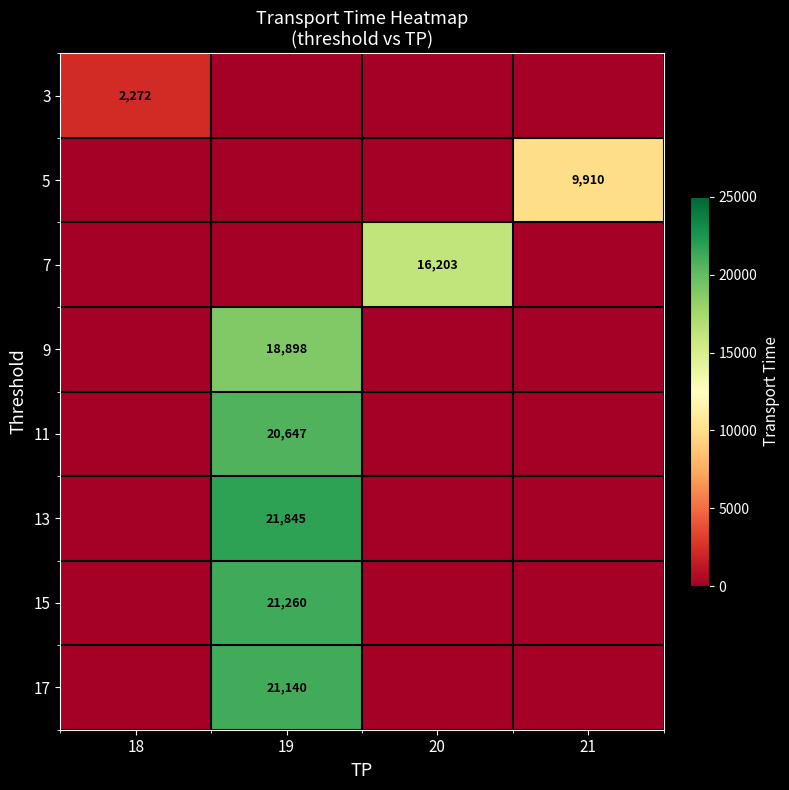

At how many categories does at least one series exceed 17858?

1